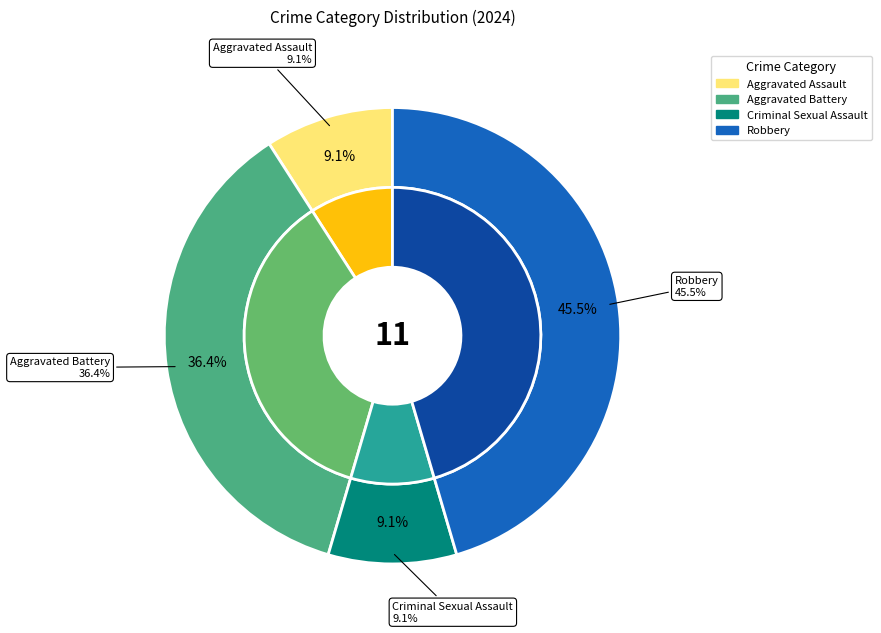

To the nearest percent, what is the average slice percentage?

25%